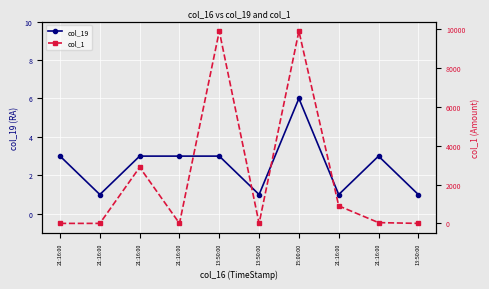

Reading left to right, extract all data points from this chart.

col_19: 3	1	3	3	3	1	6	1	3	1
col_1: 0	0	2887	0	9887	0	9887	902	40	0